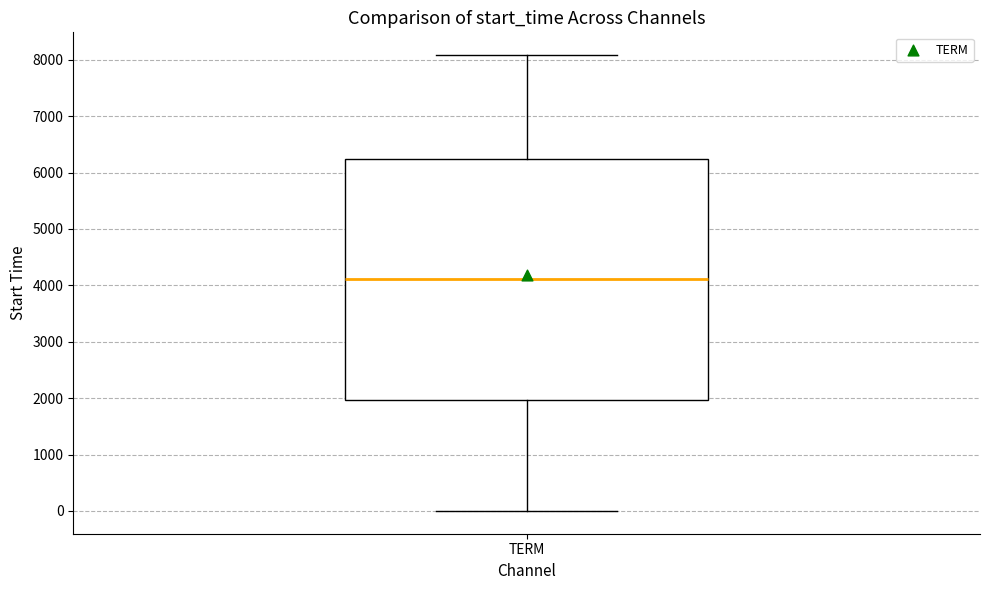

Transcribe this box plot: give where the median line is, the range the box spans, and where the two whiskers end, as read against the y-axis. The values are not printed on the chart, so give them approximately, as read against the axis.

median 4100, box 2000 to 6200, whiskers 0 to 8100